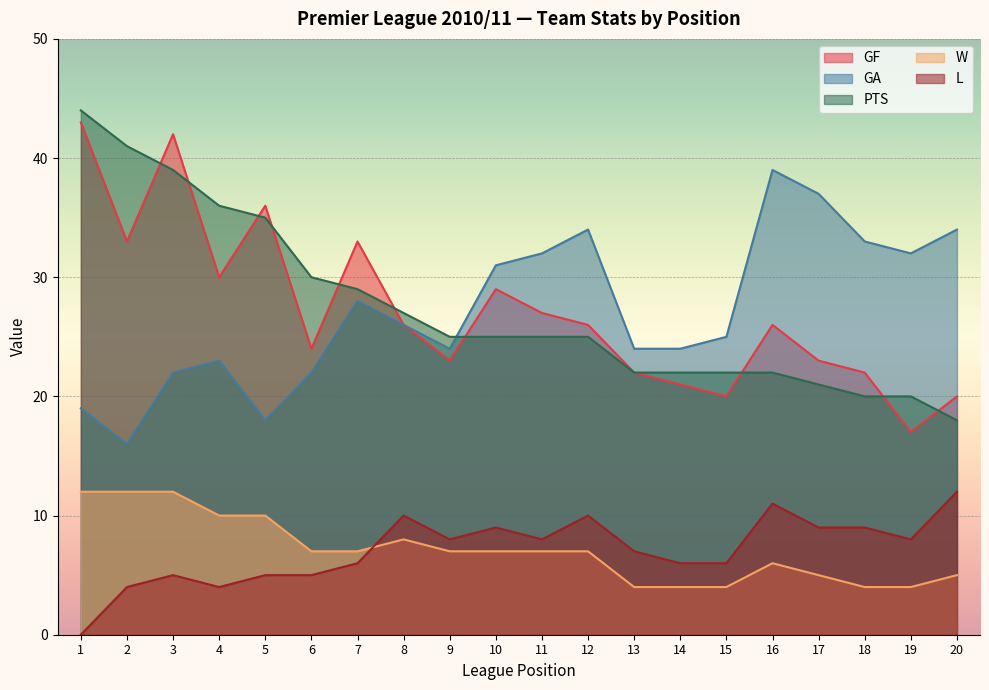

Which has a higher value, 20 or 10?

10